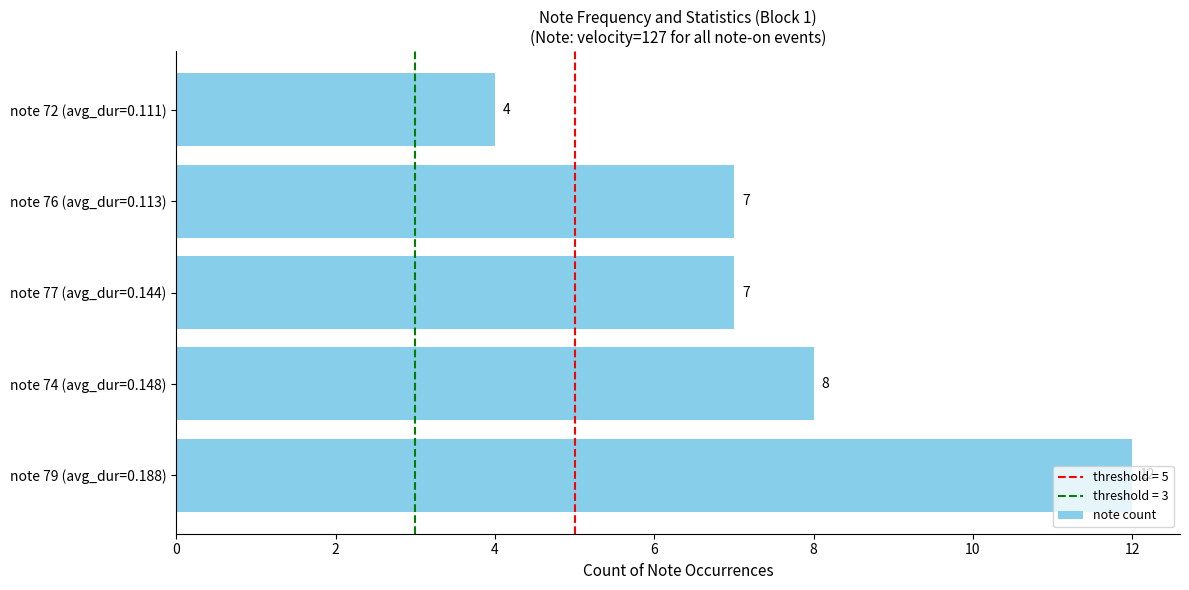

Read the value at note 77 (avg_dur=0.144).

7